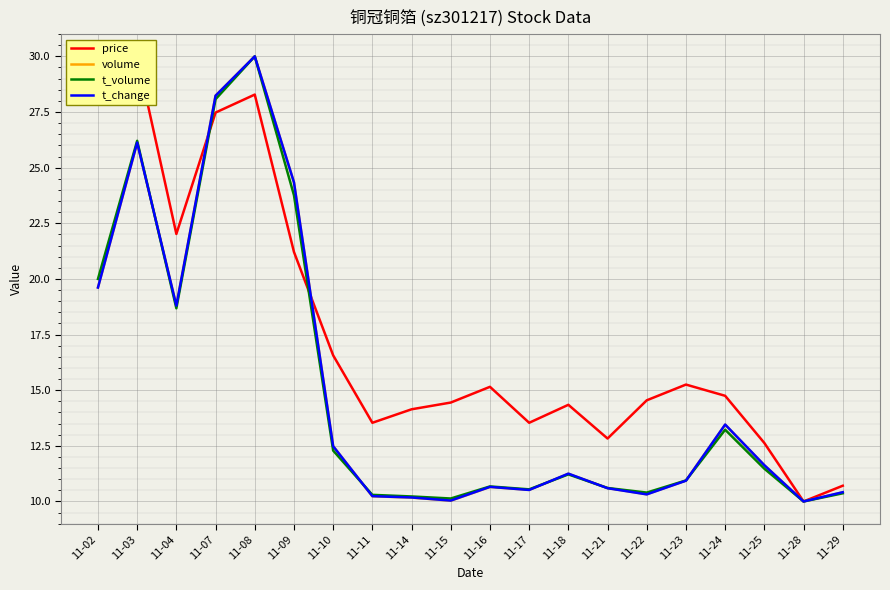

What is the smallest value displayed?

10.0